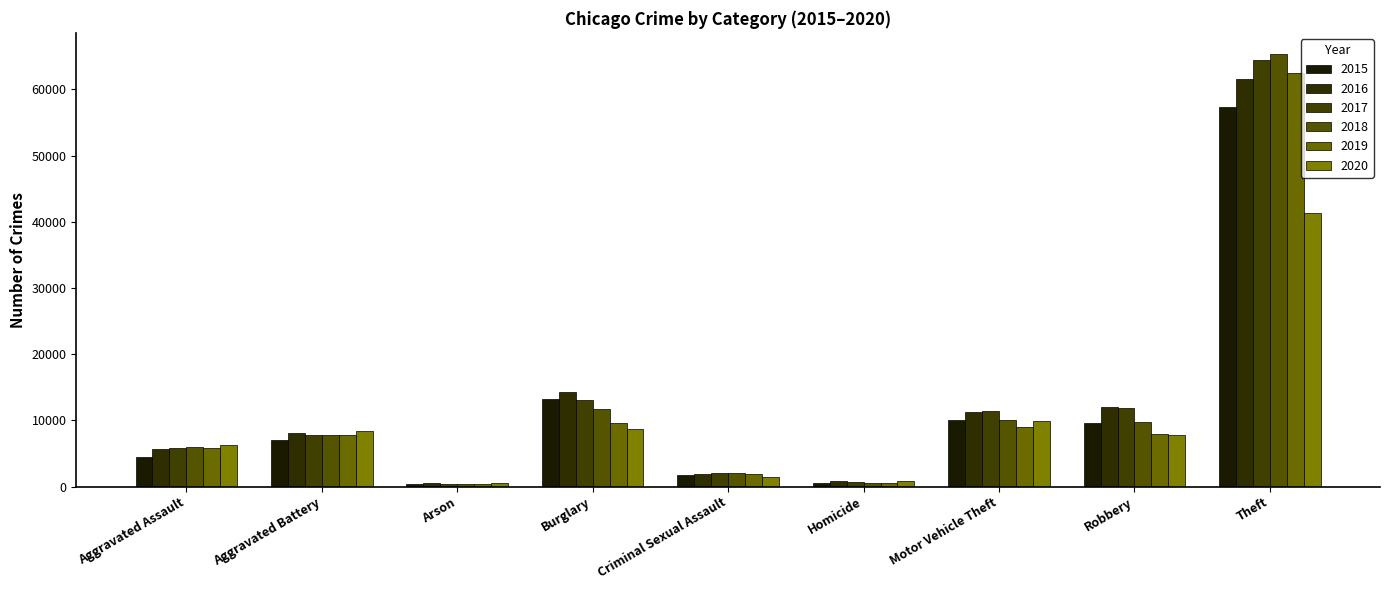

How many series are shown in this chart?

6